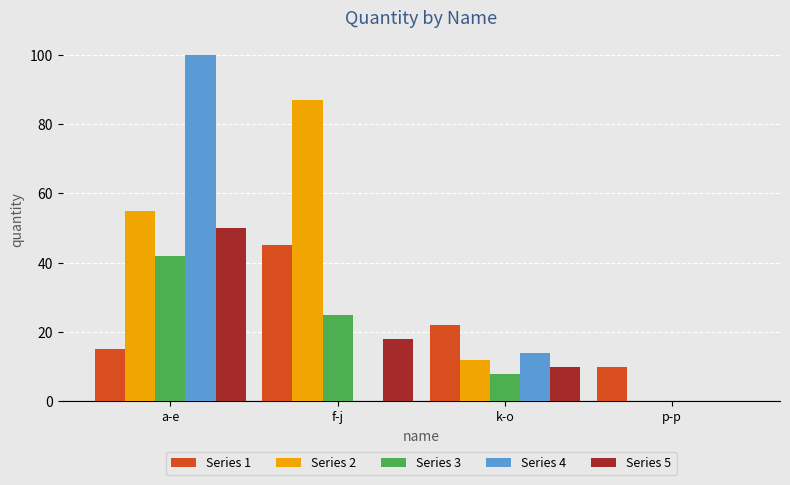

Reading right to left, what are all the values shown in this chart?

Series 1: p-p=10	k-o=22	f-j=45	a-e=15
Series 2: p-p=0	k-o=12	f-j=87	a-e=55
Series 3: p-p=0	k-o=8	f-j=25	a-e=42
Series 4: p-p=0	k-o=14	f-j=0	a-e=100
Series 5: p-p=0	k-o=10	f-j=18	a-e=50